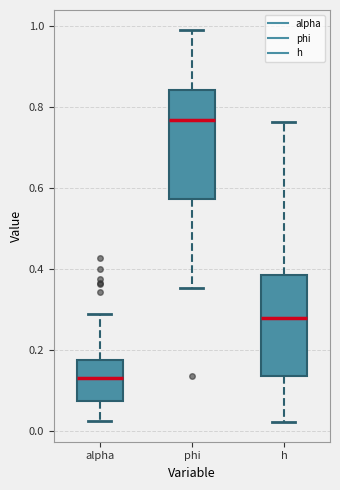

Where does the upper whisker of the box for phi end on the y-axis? The values are not printed on the chart, so give them approximately, as read against the axis.

1.00